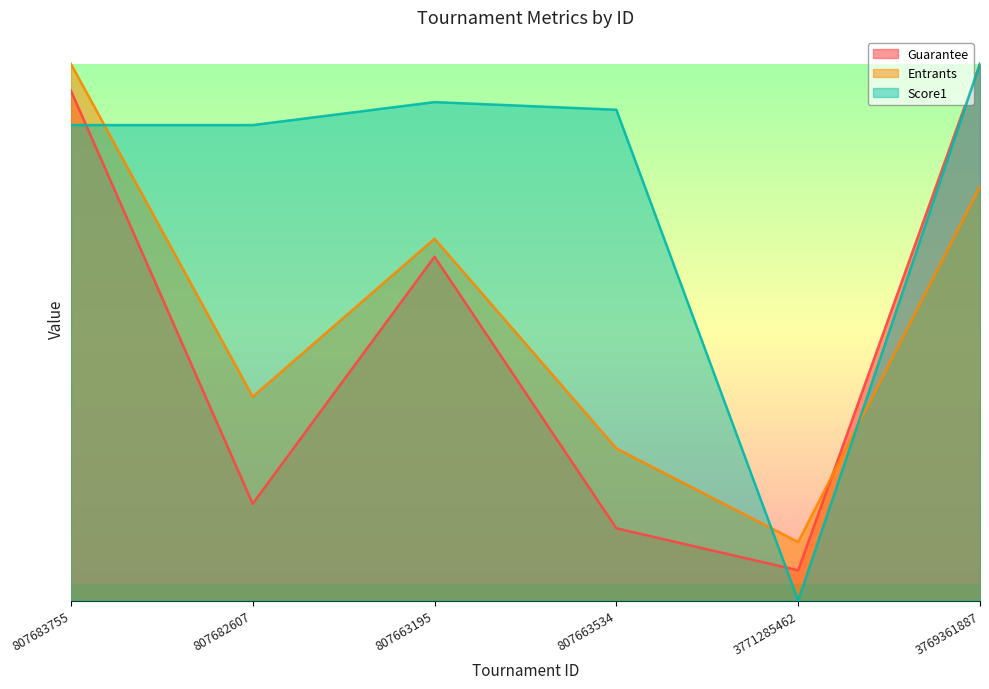

Between 807683755 and 3771285462, which is larger?

807683755